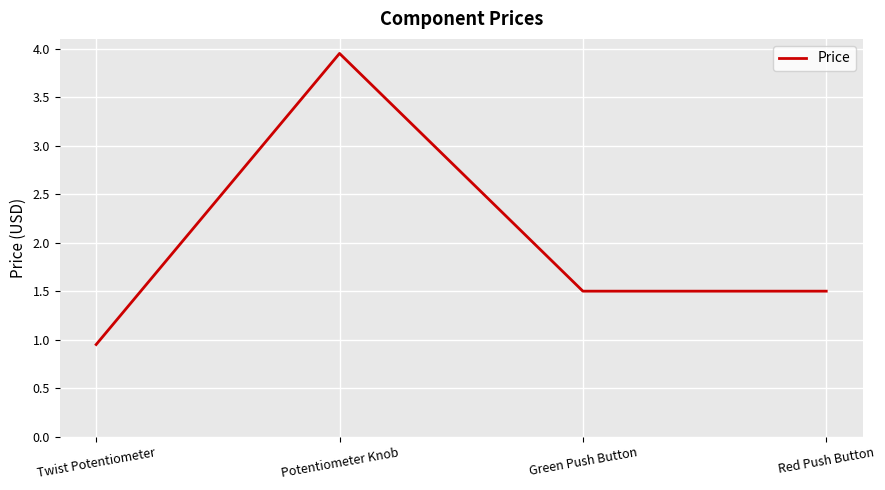

How many values are below 1?

1